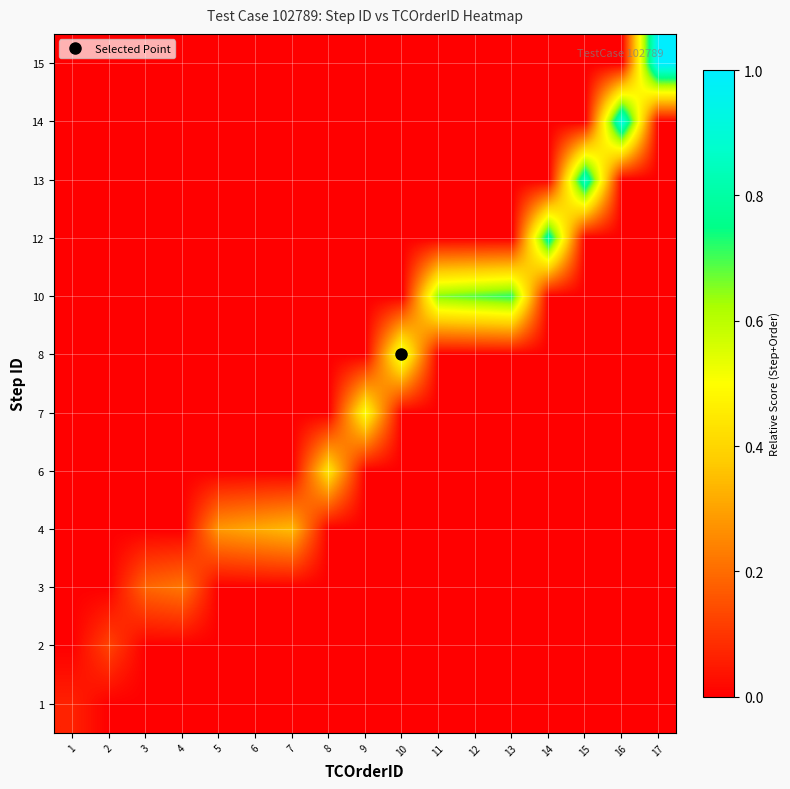

Reading right to left, what are all the values shown in this chart?

row_0: 0.0	0.0	0.0	0.0	0.0	0.0	0.0	0.0	0.0	0.0	0.0	0.0	0.0	0.0	0.0	0.0	0.1
row_1: 0.0	0.0	0.0	0.0	0.0	0.0	0.0	0.0	0.0	0.0	0.0	0.0	0.0	0.0	0.0	0.1	0.0
row_2: 0.0	0.0	0.0	0.0	0.0	0.0	0.0	0.0	0.0	0.0	0.0	0.0	0.0	0.2	0.2	0.0	0.0
row_3: 0.0	0.0	0.0	0.0	0.0	0.0	0.0	0.0	0.0	0.0	0.3	0.3	0.3	0.0	0.0	0.0	0.0
row_4: 0.0	0.0	0.0	0.0	0.0	0.0	0.0	0.0	0.0	0.4	0.0	0.0	0.0	0.0	0.0	0.0	0.0
row_5: 0.0	0.0	0.0	0.0	0.0	0.0	0.0	0.0	0.5	0.0	0.0	0.0	0.0	0.0	0.0	0.0	0.0
row_6: 0.0	0.0	0.0	0.0	0.0	0.0	0.0	0.6	0.0	0.0	0.0	0.0	0.0	0.0	0.0	0.0	0.0
row_7: 0.0	0.0	0.0	0.0	0.7	0.7	0.7	0.0	0.0	0.0	0.0	0.0	0.0	0.0	0.0	0.0	0.0
row_8: 0.0	0.0	0.0	0.8	0.0	0.0	0.0	0.0	0.0	0.0	0.0	0.0	0.0	0.0	0.0	0.0	0.0
row_9: 0.0	0.0	0.9	0.0	0.0	0.0	0.0	0.0	0.0	0.0	0.0	0.0	0.0	0.0	0.0	0.0	0.0
row_10: 0.0	0.9	0.0	0.0	0.0	0.0	0.0	0.0	0.0	0.0	0.0	0.0	0.0	0.0	0.0	0.0	0.0
row_11: 1.0	0.0	0.0	0.0	0.0	0.0	0.0	0.0	0.0	0.0	0.0	0.0	0.0	0.0	0.0	0.0	0.0